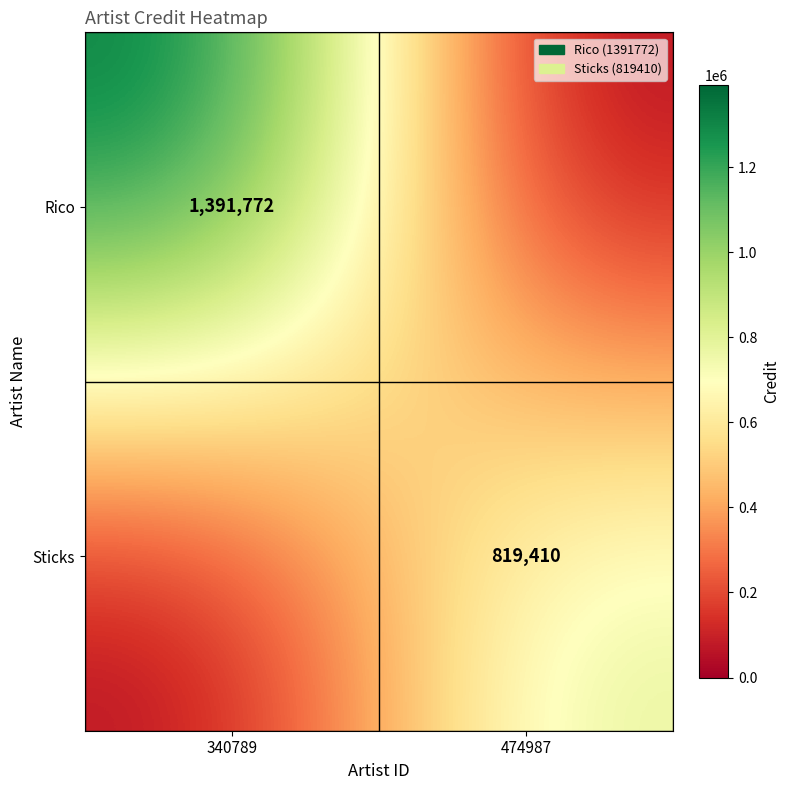

The value of Rico at 340789 is 1965830. True or false?

False